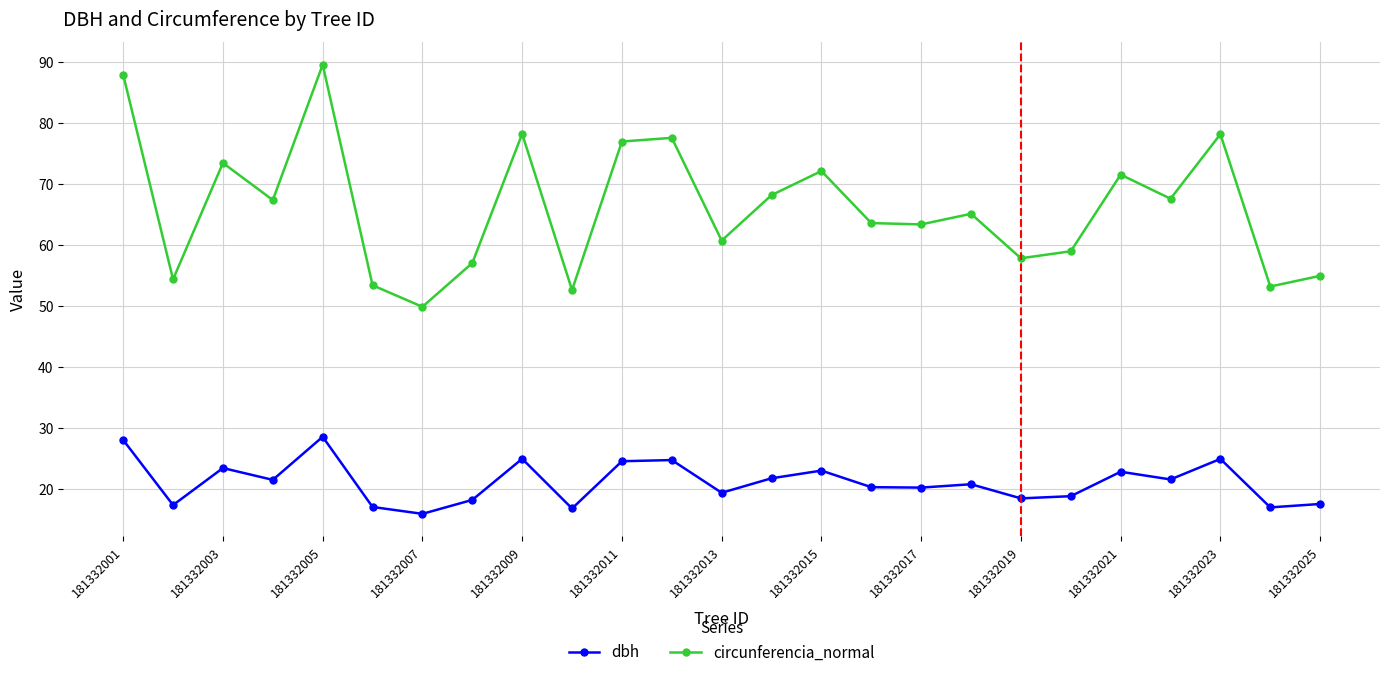

True or false: circunferencia_normal has more than 0 points higher than both neighbors.

True